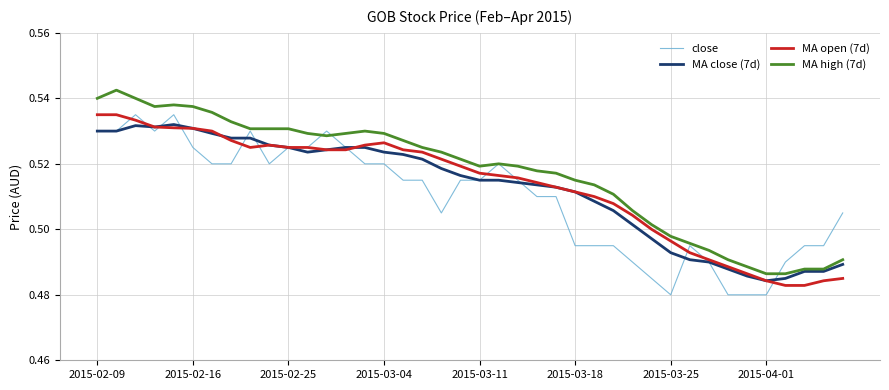

True or false: MA close (7d) and MA high (7d) cross at least once.

False